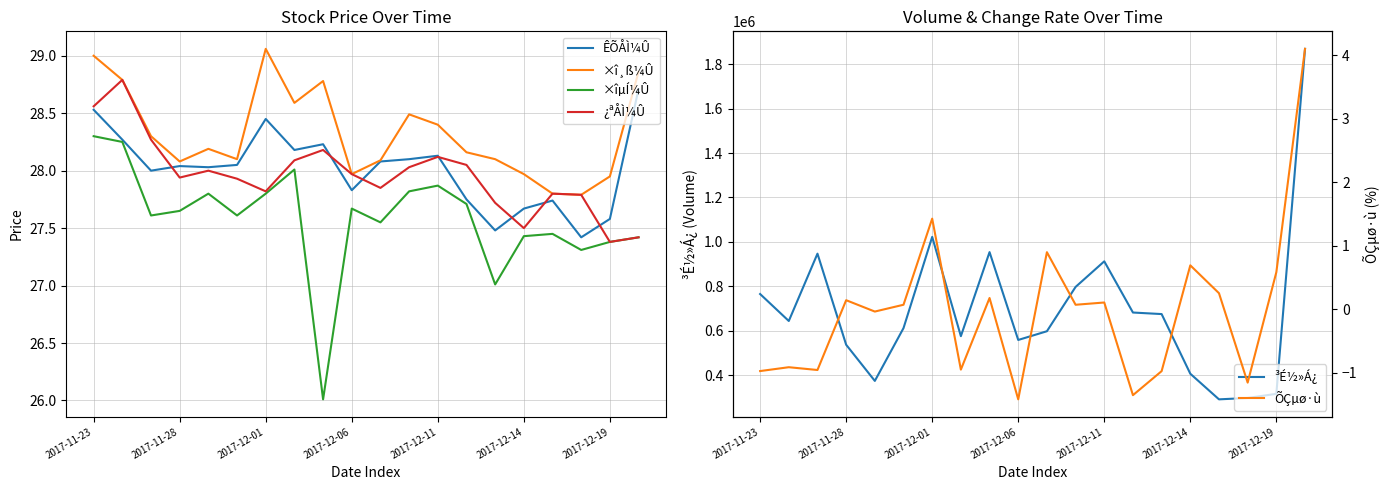

Is this an area chart (filled region under the line)?

No